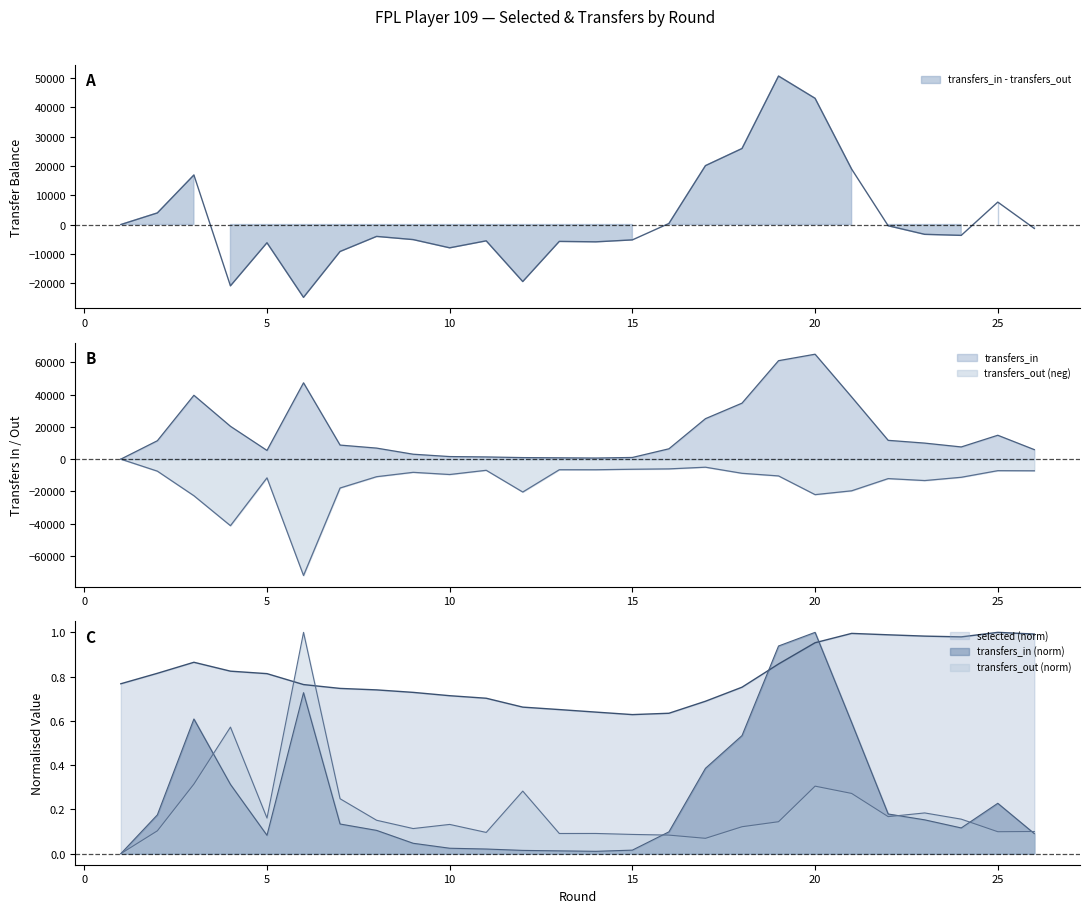

Reading right to left, extract all data points from this chart.

selected: 26=1.0	25=1.0	24=1.0	23=1.0	22=1.0	21=1.0	20=1.0	19=0.9	18=0.8	17=0.7	16=0.6	15=0.6	14=0.6	13=0.7	12=0.7	11=0.7	10=0.7	9=0.7	8=0.7	7=0.7	6=0.8	5=0.8	4=0.8	3=0.9	2=0.8	1=0.8
transfers_in: 26=5895.0	25=14814.0	24=7562.0	23=9945.0	22=11667.0	21=38577.0	20=65094.0	19=61084.0	18=34728.0	17=25106.0	16=6416.0	15=1037.0	14=687.0	13=824.0	12=958.0	11=1363.0	10=1594.0	9=3055.0	8=6845.0	7=8720.0	6=47351.0	5=5398.0	4=20372.0	3=39613.0	2=11418.0	1=0.0
transfers_out: 26=-7227.0	25=-7156.0	24=-11257.0	23=-13287.0	22=-12078.0	21=-19647.0	20=-22025.0	19=-10421.0	18=-8785.0	17=-5003.0	16=-6051.0	15=-6273.0	14=-6590.0	13=-6580.0	12=-20410.0	11=-6924.0	10=-9538.0	9=-8190.0	8=-10896.0	7=-17916.0	6=-72196.0	5=-11613.0	4=-41288.0	3=-22705.0	2=-7453.0	1=0.0